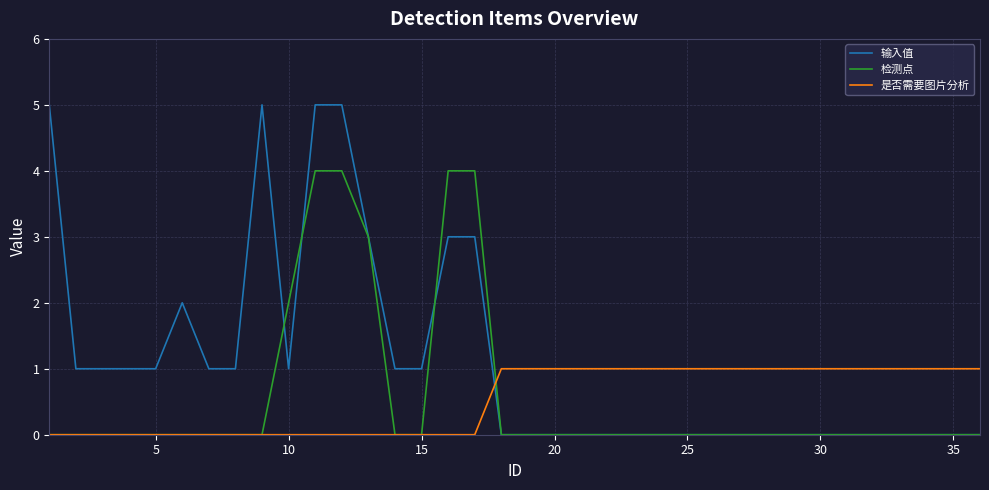

Which series has the widest spread of values?

输入值